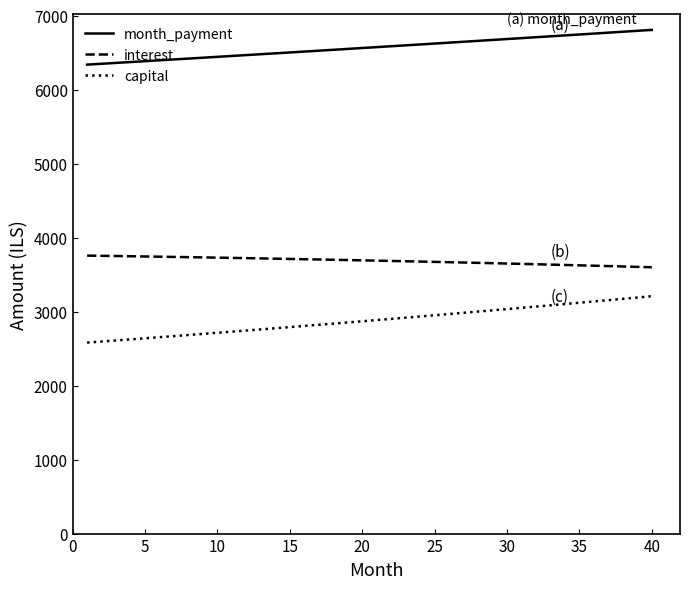

Rank the series by their maximum value, from lowest to highest.

capital, interest, month_payment